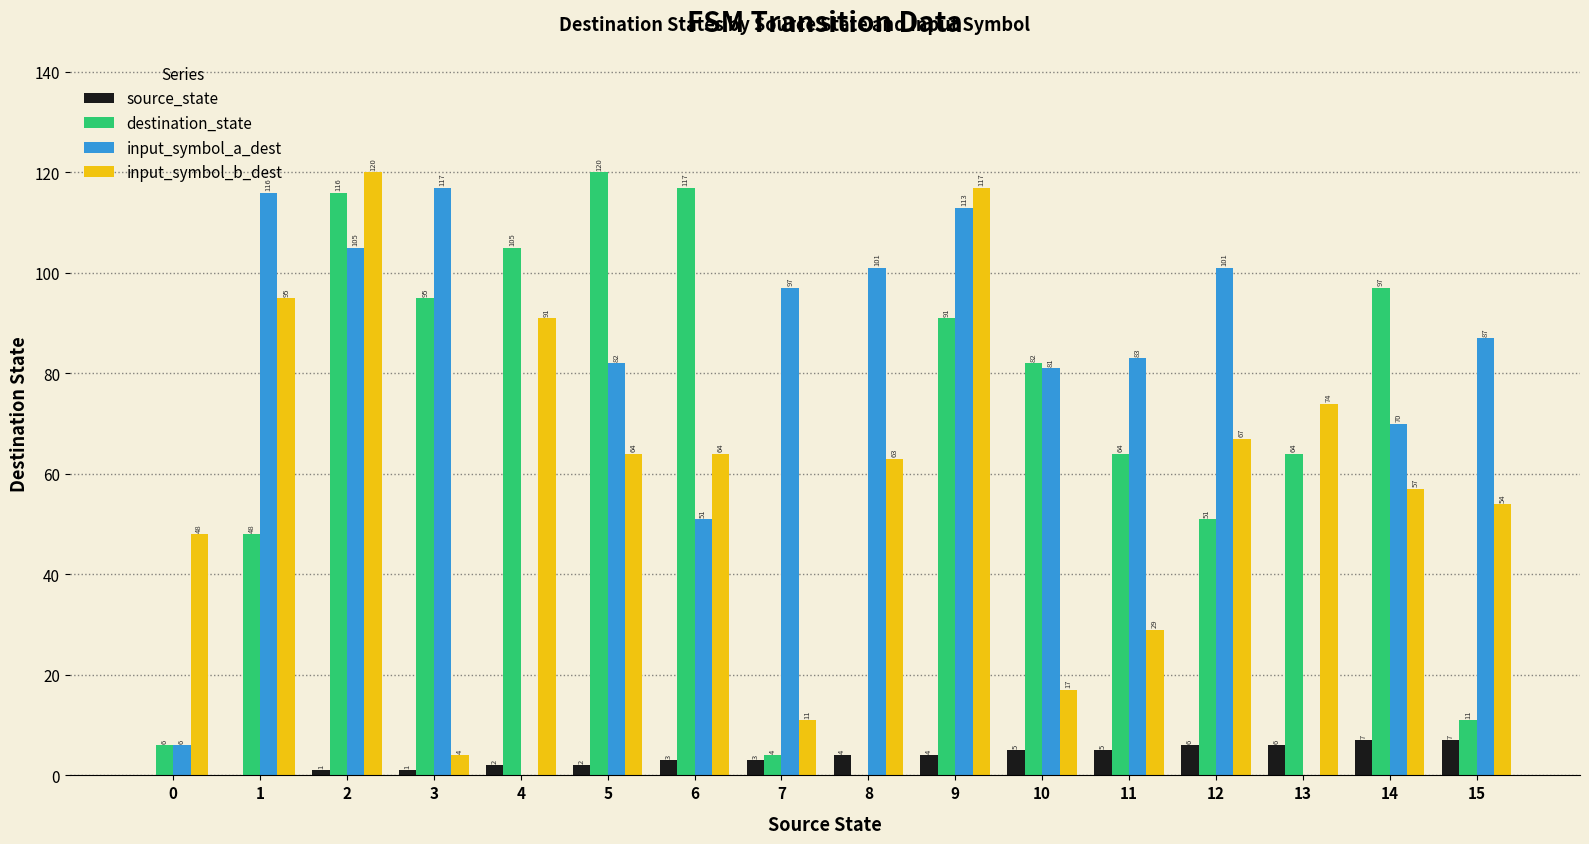

Is the value of input_symbol_a_dest at 10 greater than the value of source_state at 7?

Yes